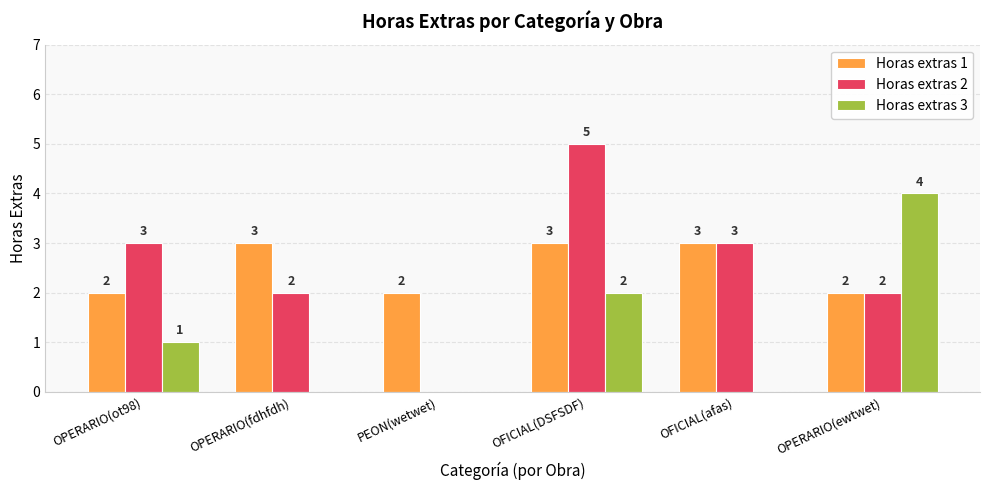

Reading left to right, what are all the values shown in this chart?

Horas extras 1: OPERARIO(ot98)=2	OPERARIO(fdhfdh)=3	PEON(wetwet)=2	OFICIAL(DSFSDF)=3	OFICIAL(afas)=3	OPERARIO(ewtwet)=2
Horas extras 2: OPERARIO(ot98)=3	OPERARIO(fdhfdh)=2	PEON(wetwet)=0	OFICIAL(DSFSDF)=5	OFICIAL(afas)=3	OPERARIO(ewtwet)=2
Horas extras 3: OPERARIO(ot98)=1	OPERARIO(fdhfdh)=0	PEON(wetwet)=0	OFICIAL(DSFSDF)=2	OFICIAL(afas)=0	OPERARIO(ewtwet)=4